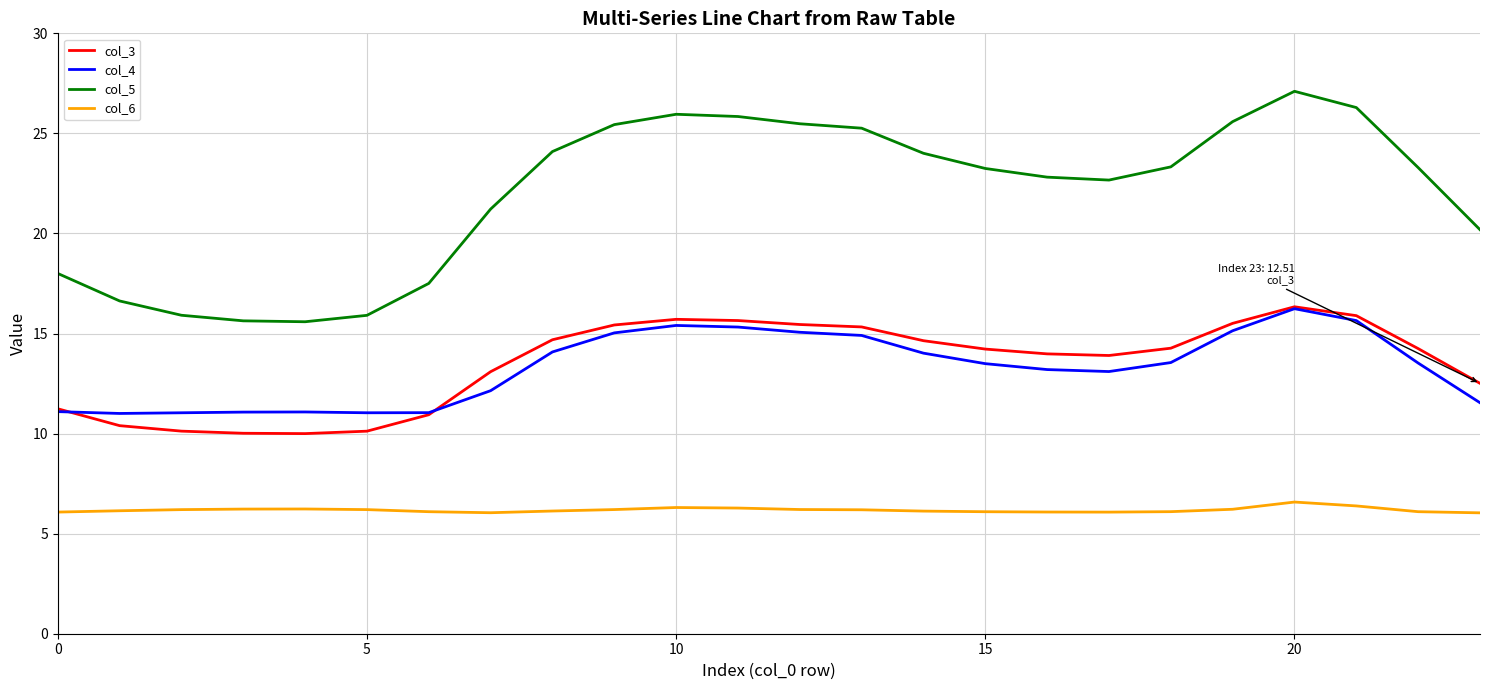

True or false: col_3 and col_6 cross at least once.

False